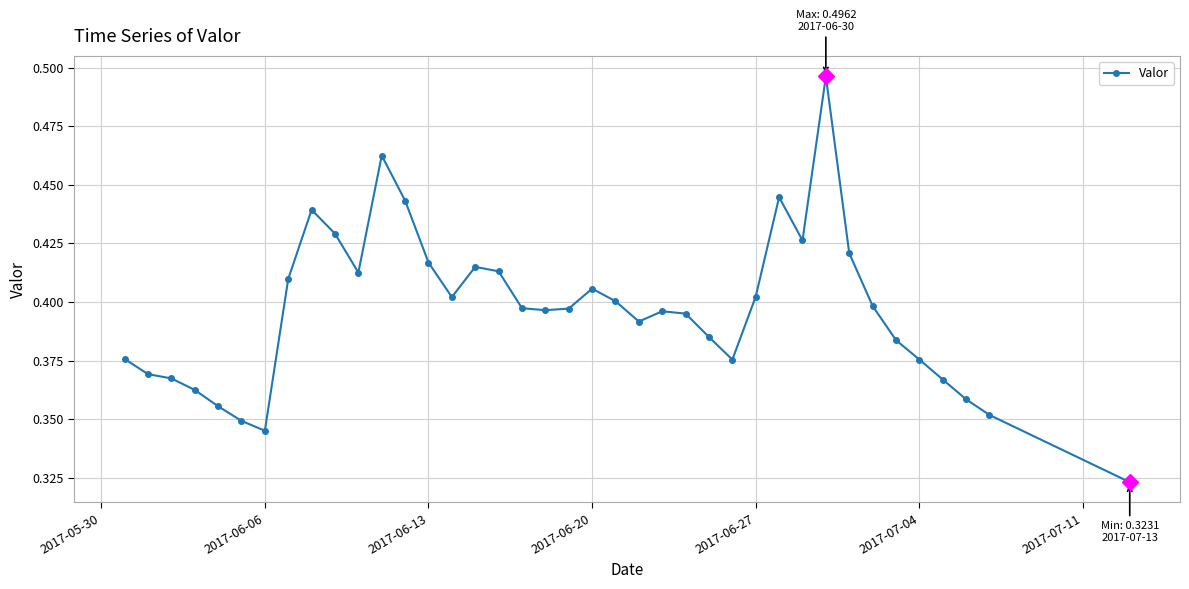

How many series are shown in this chart?

1